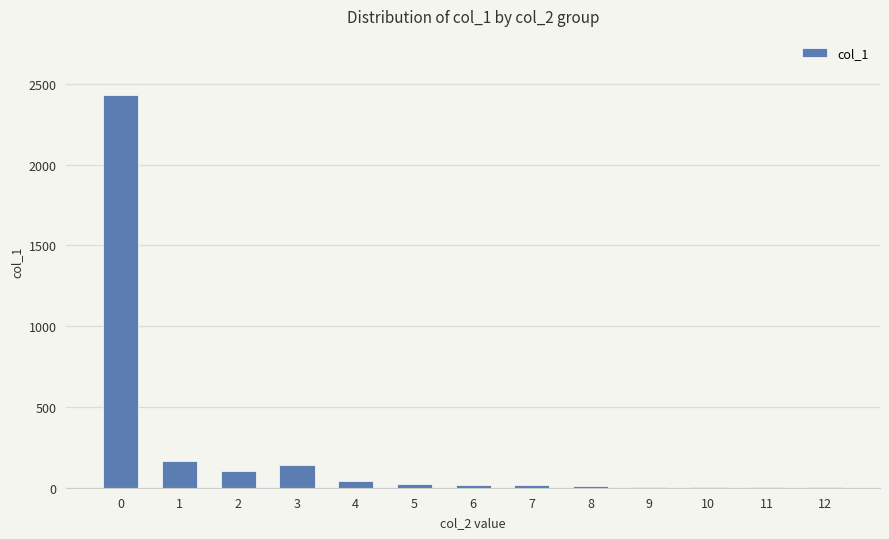

What is the sum of all values?

2966